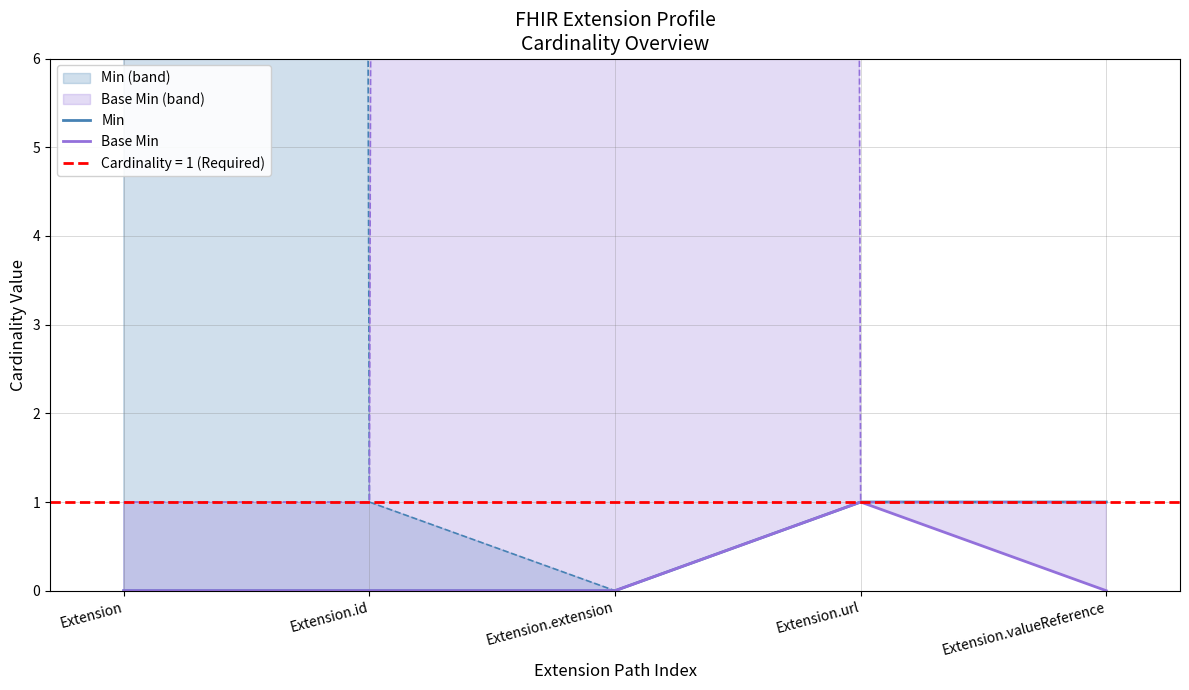

What position from the right is Extension.valueReference?

1